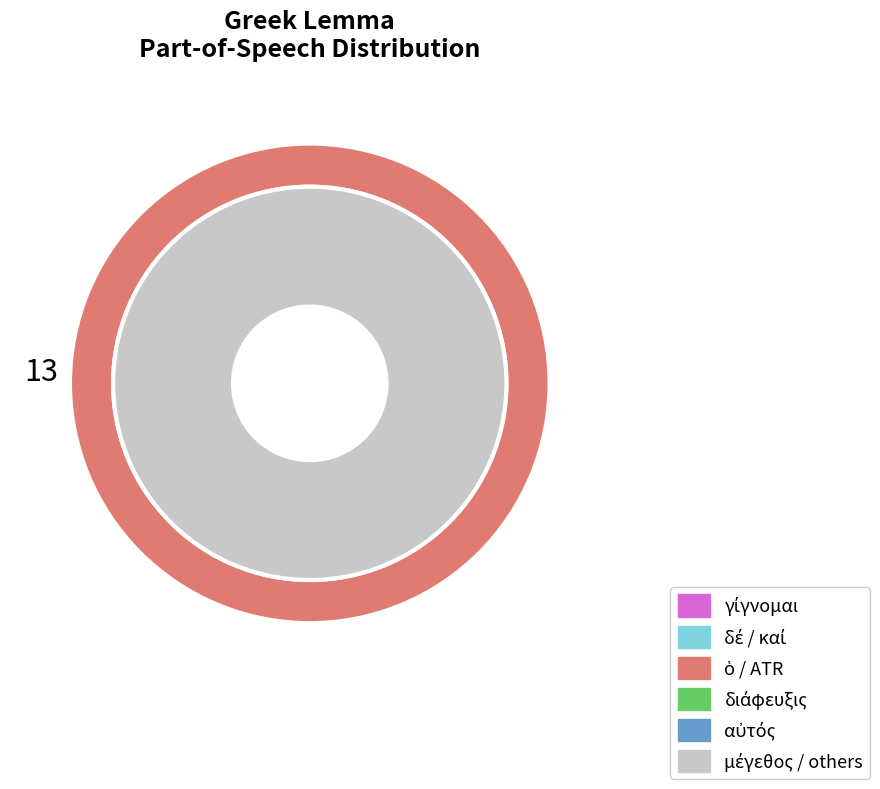

What is the ratio of the value at αὐτός to the value at διάφευξις?

1.2